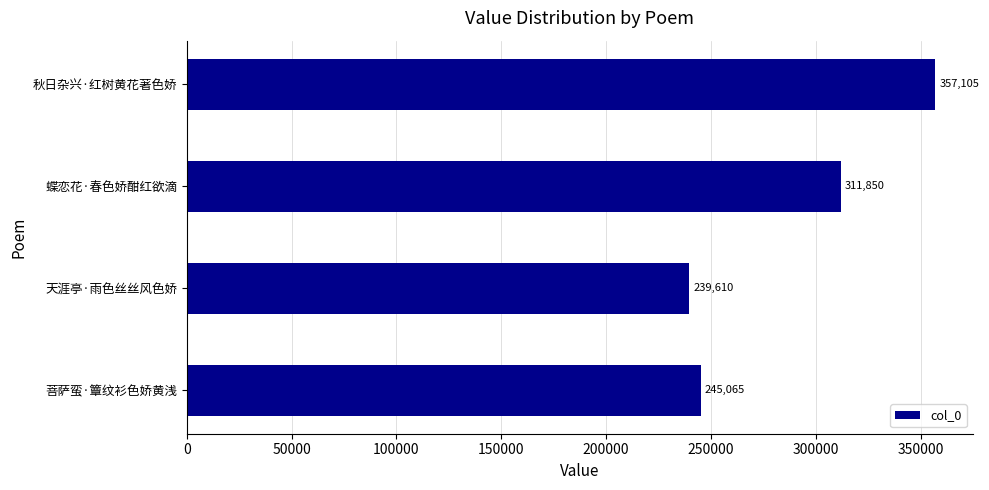

At which category does the chart reach its peak across all series?

秋日杂兴·红树黄花著色娇